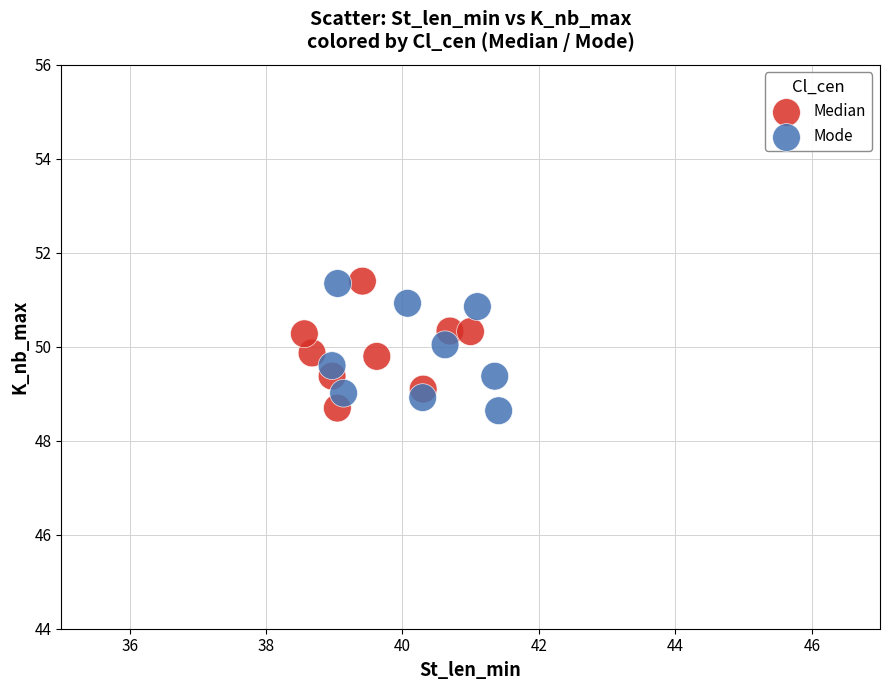

What are all the series names shown in the legend?

Median, Mode